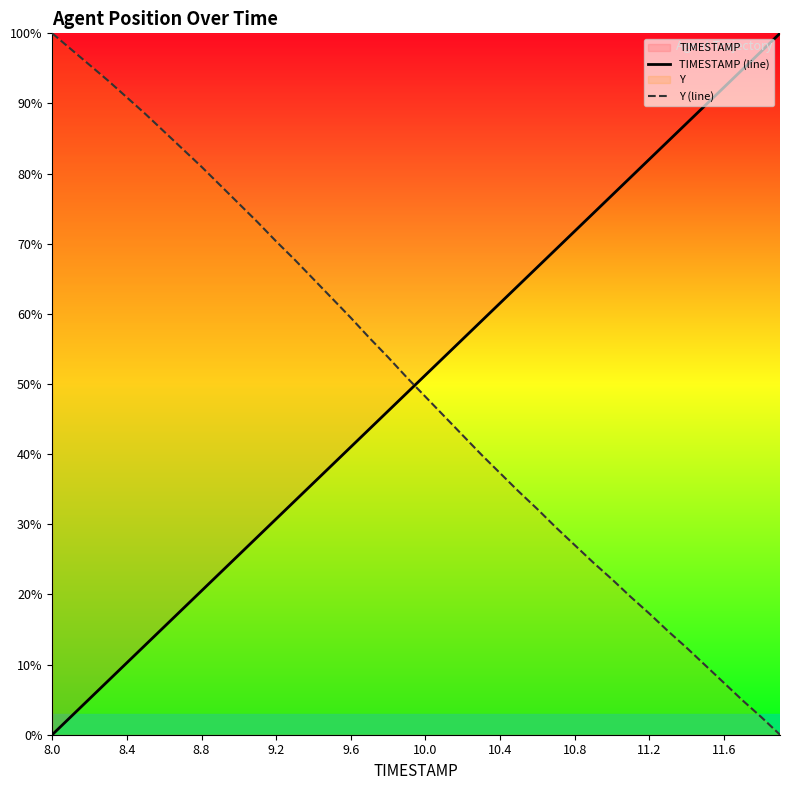

After their last crossing, which series has the higher values: TIMESTAMP (line) or Y (line)?

TIMESTAMP (line)